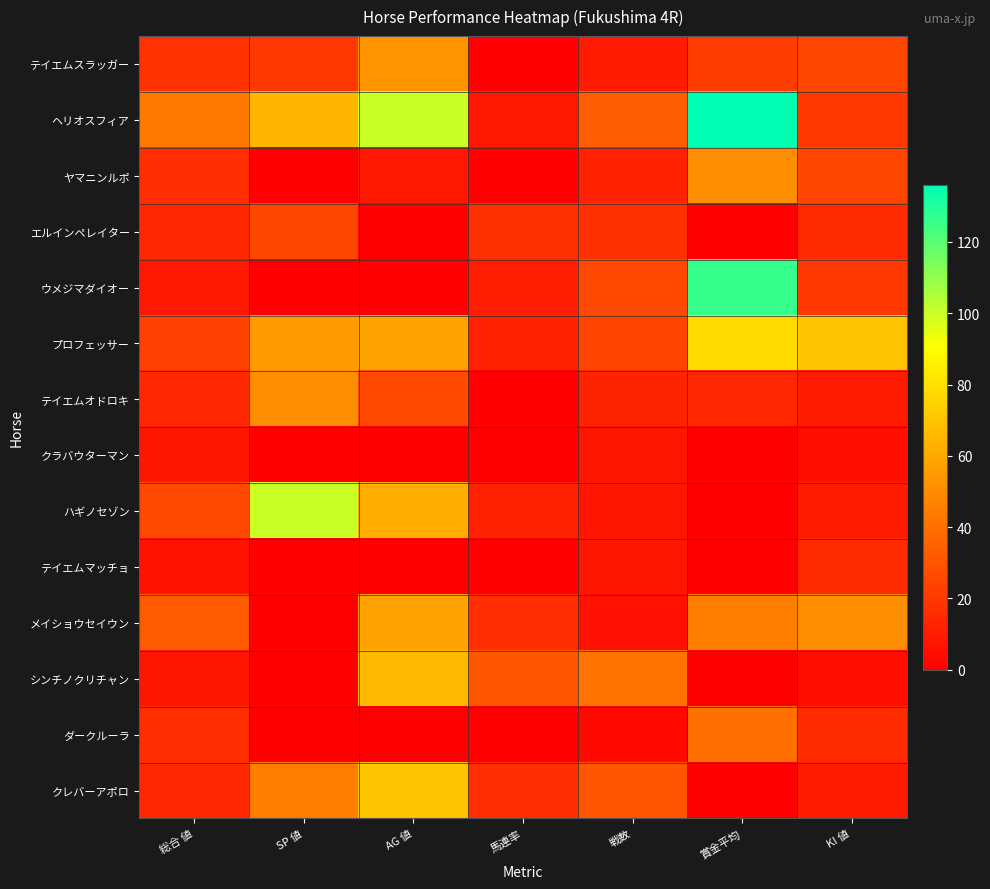

Rank the series at KI 値 from highest to lowest value.

プロフェッサー, メイショウセイウン, テイエムスラッガー, ヤマニンルポ, ヘリオスフィア, ウメジマダイオー, エルインペレイター, テイエムマッチョ, ダークルーラ, テイエムオドロキ, ハギノセゾン, クレバーアポロ, クラバウターマン, シンチノクリチャン